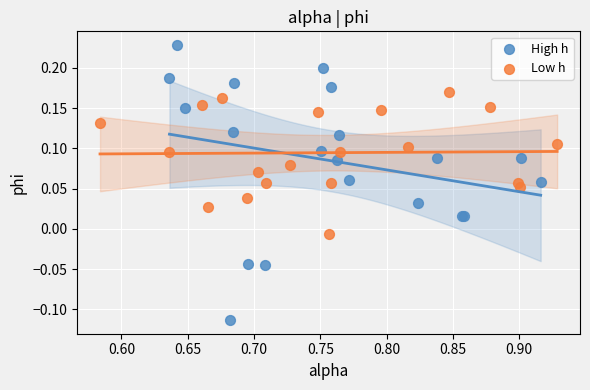

Which series contains the lowest Y value?

High h